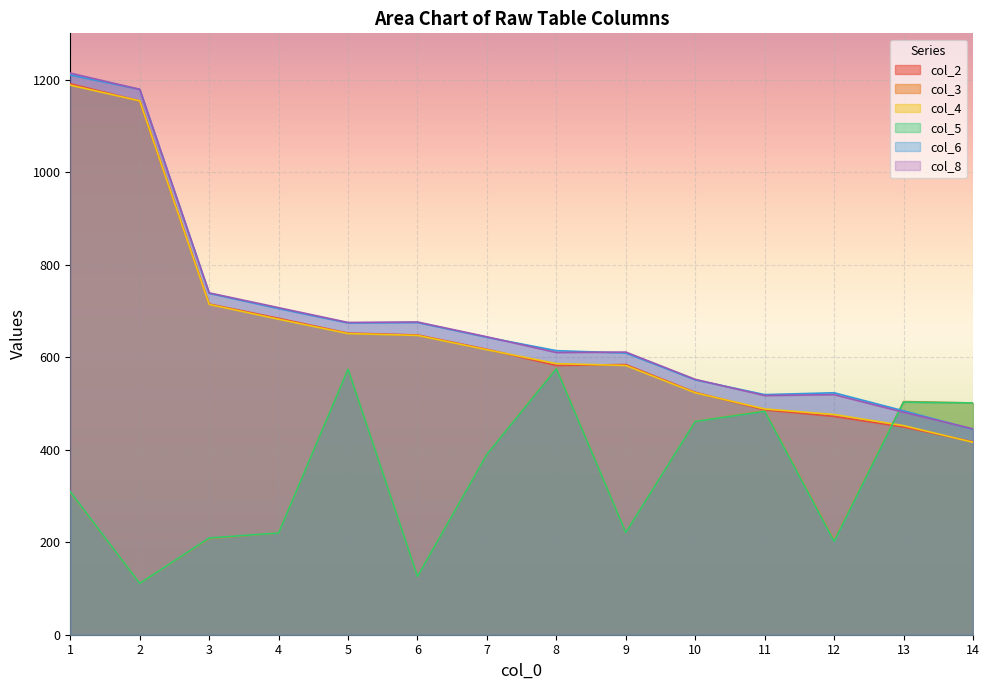

Does the chart display data point markers on the line(s)?

No